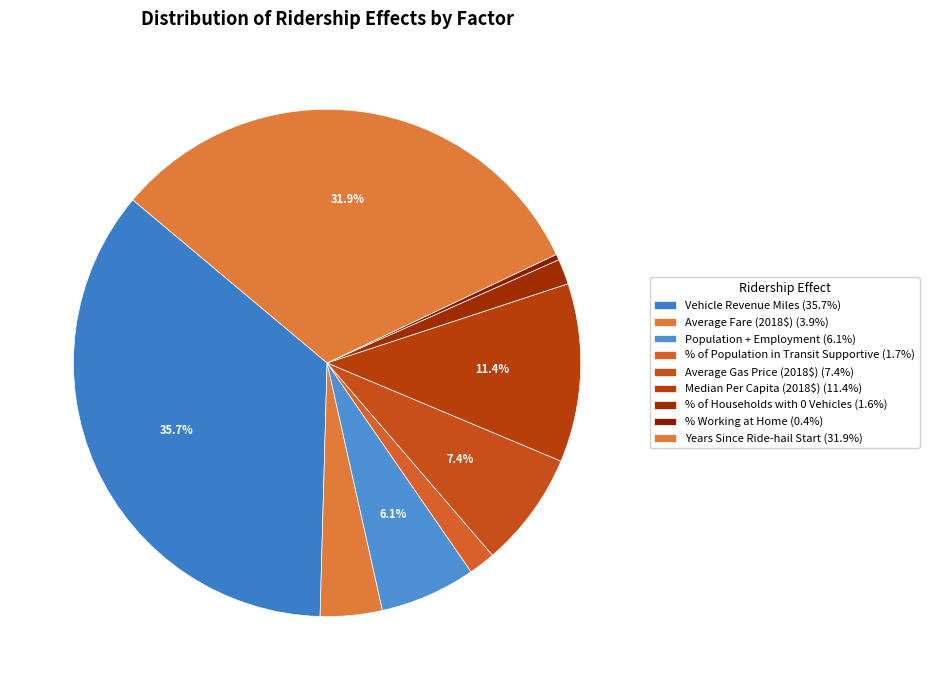

Which category has the biggest portion of the pie?

Vehicle Revenue Miles